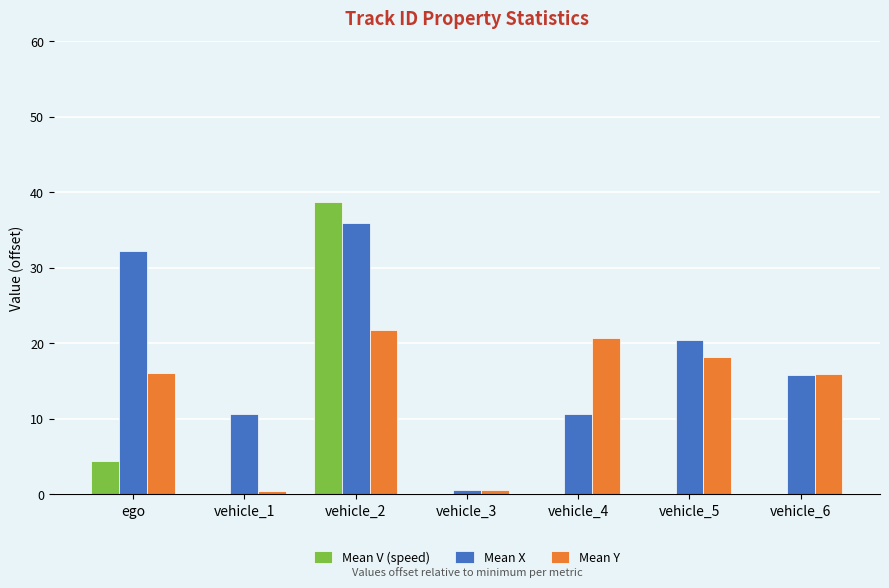

Which series has the largest total across all categories?

Mean X